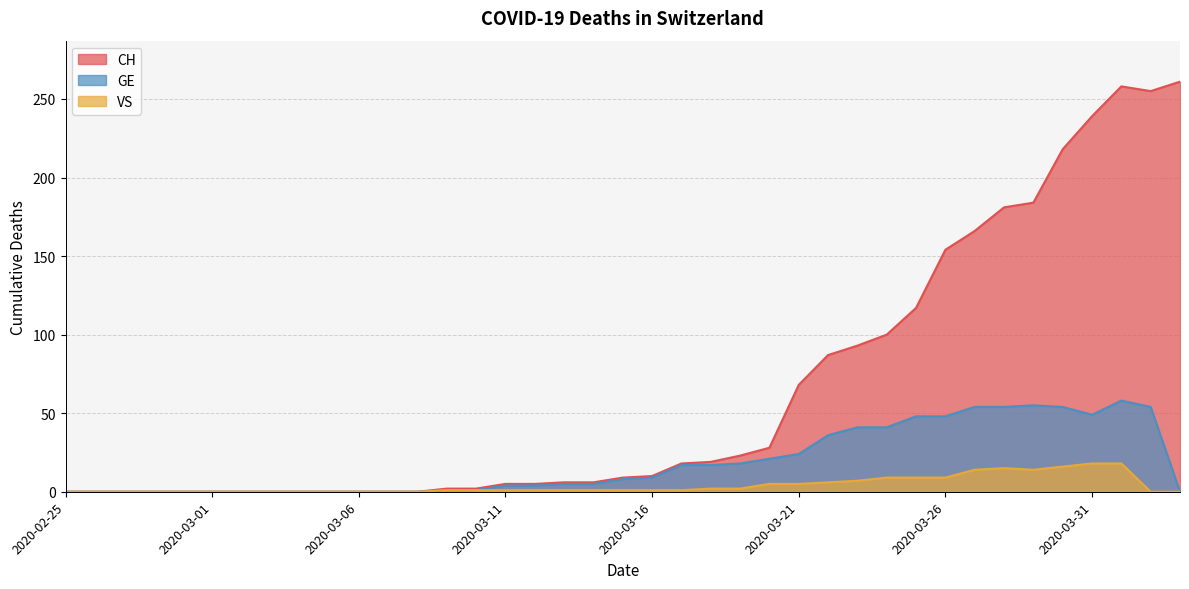

True or false: VS and GE intersect in this chart.

False